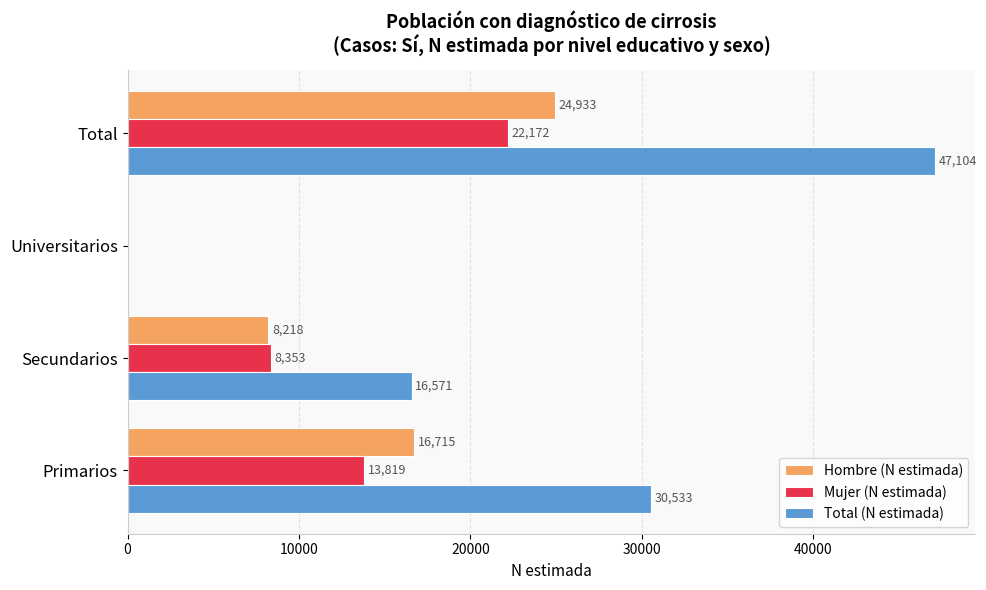

Which label corresponds to the largest value in the chart?

Total